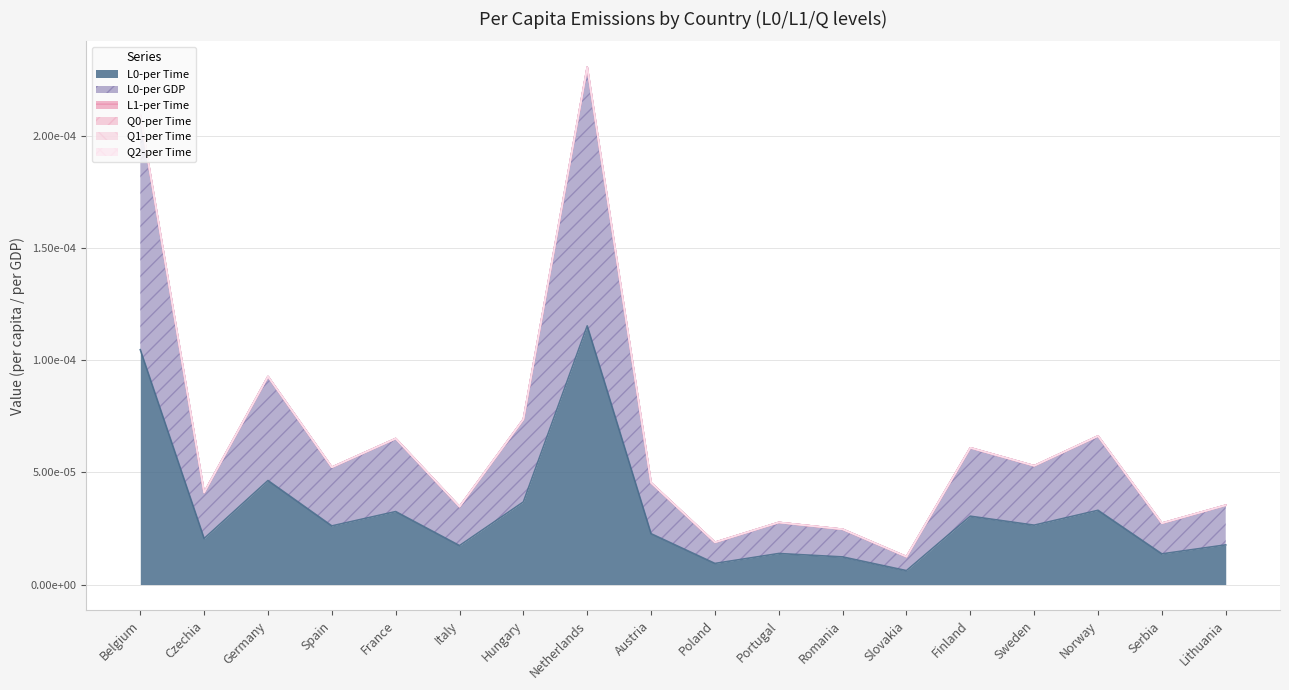

What position from the left is Spain?

4